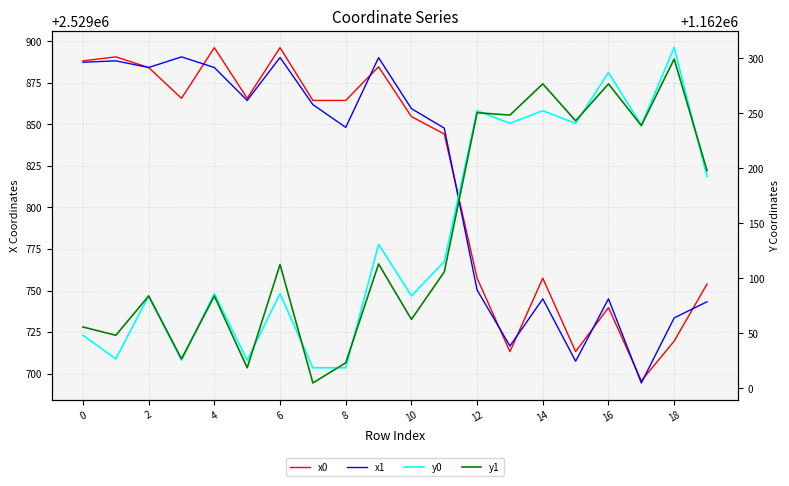

Is it true that x1 equals 3573586.9 at 2?

False